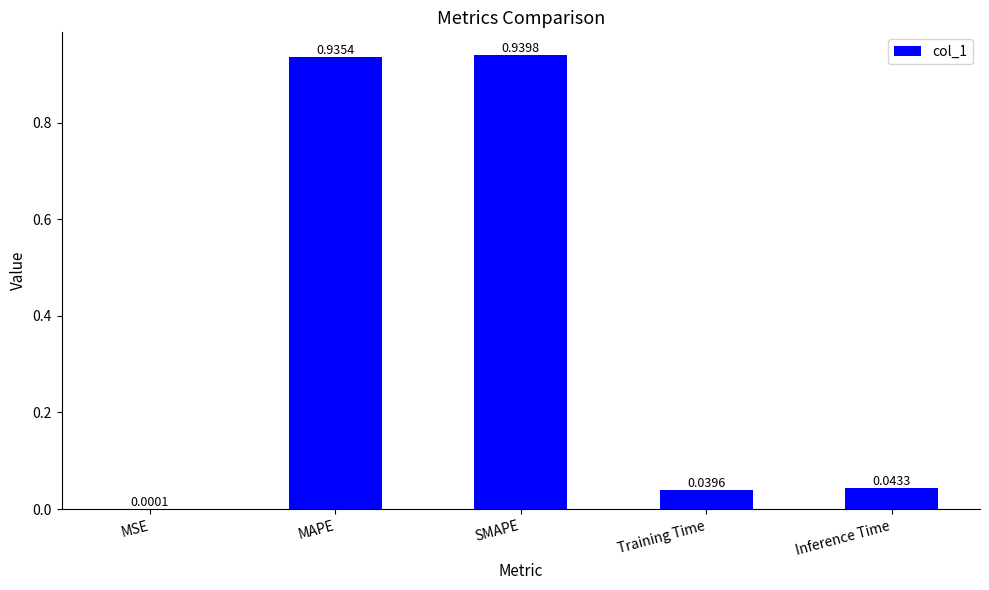

At which category does the chart reach its peak across all series?

SMAPE